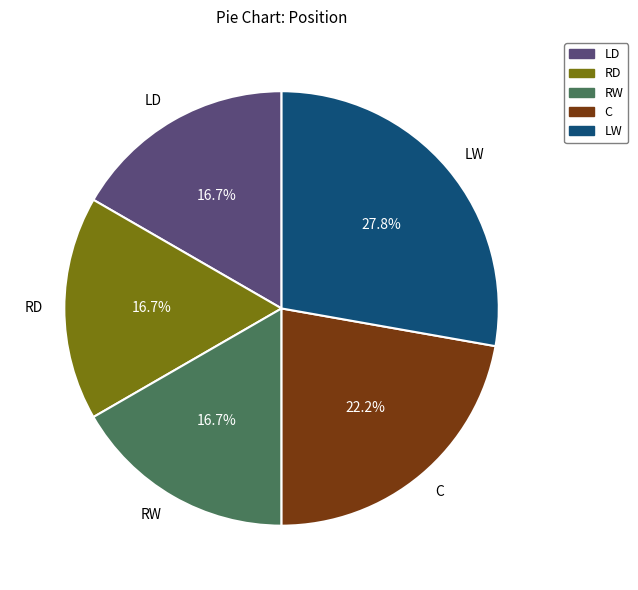

Count the number of slices in the pie.

5